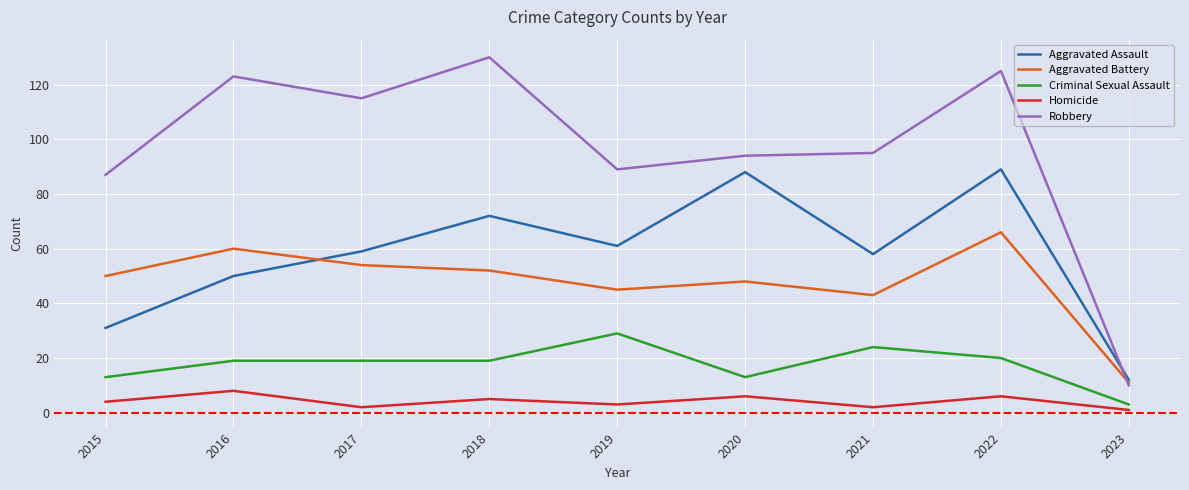

Which series has the largest total across all categories?

Robbery